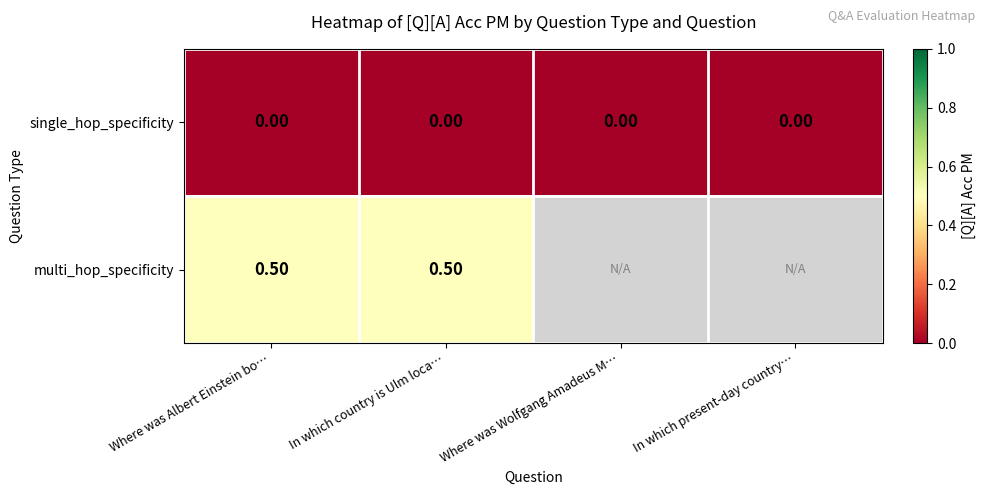

At which category is the sum across all series the highest?

Where was Albert Einstein bo…